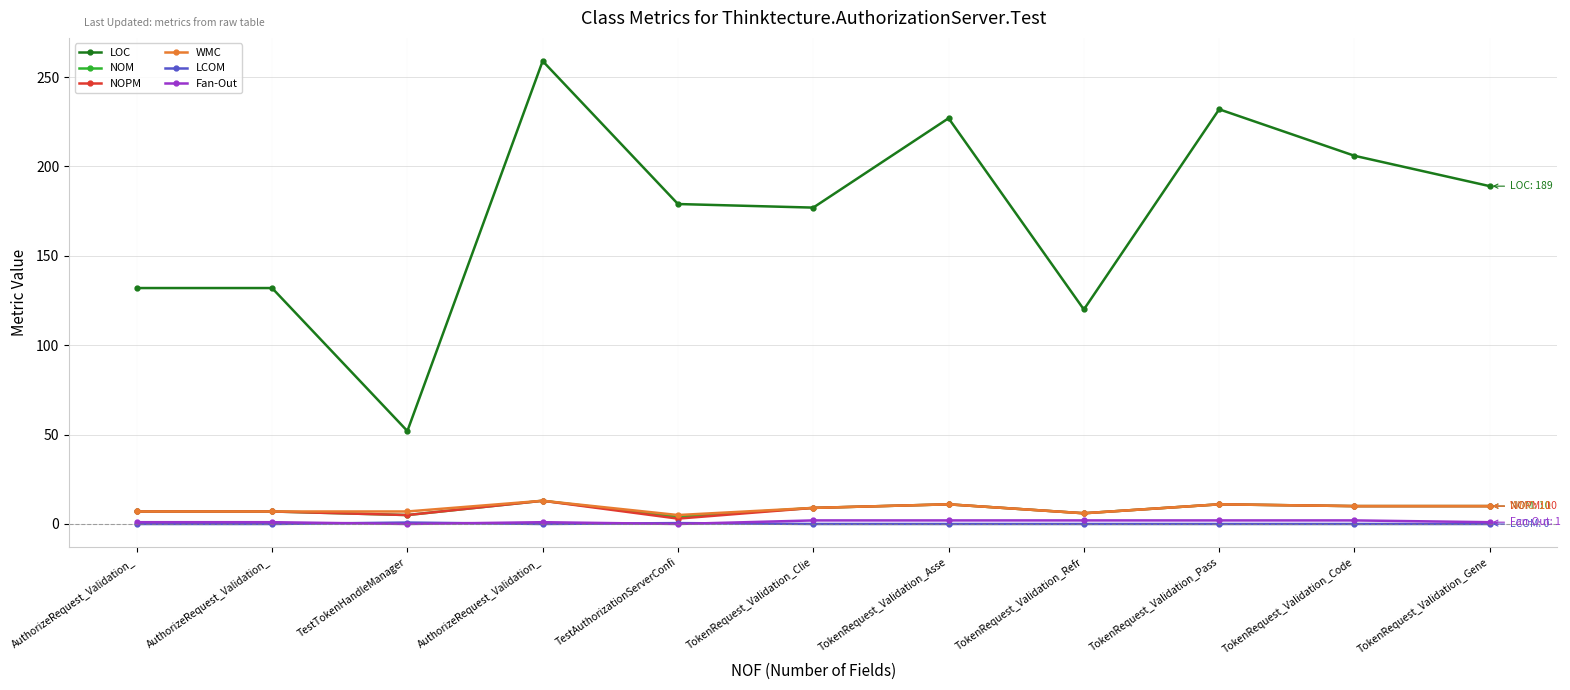

What are all the series names shown in the legend?

LOC, NOM, NOPM, WMC, LCOM, Fan-Out